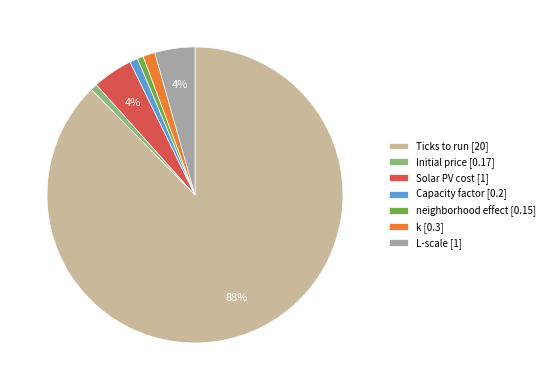

Which has a higher value, Ticks to run [20] or L-scale [1]?

Ticks to run [20]